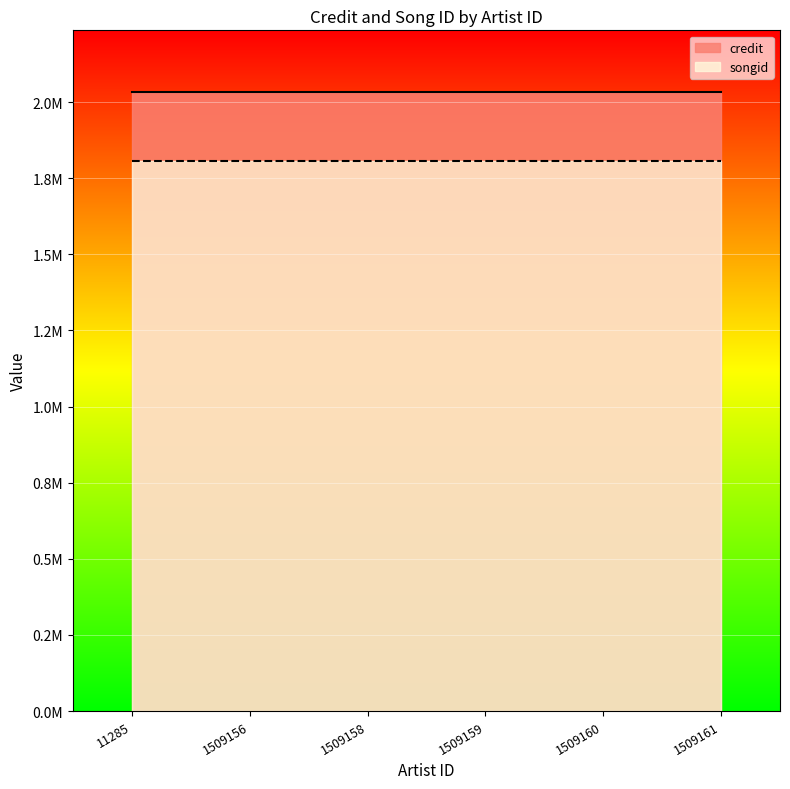

True or false: credit has a value of 2032663 at 1509156.

True